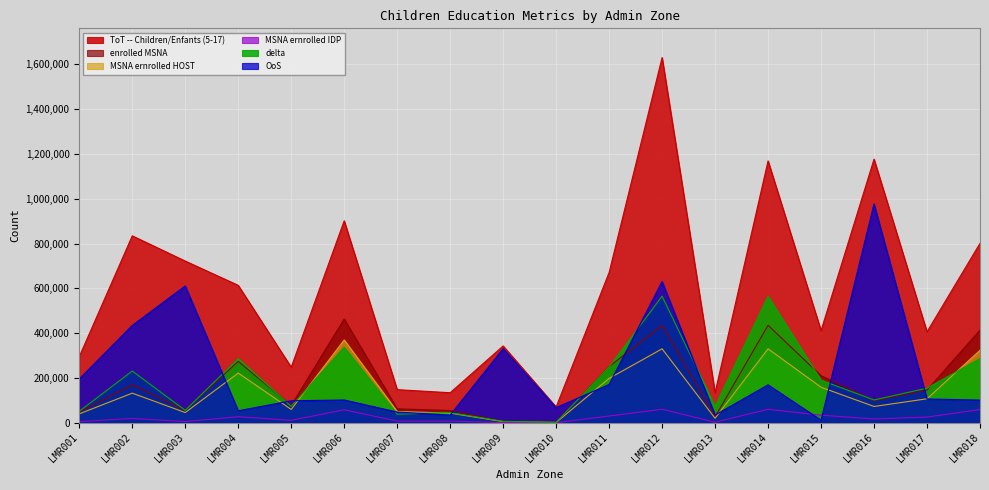

What is the sum of the delta values at LMR018 and LMR016?

387900